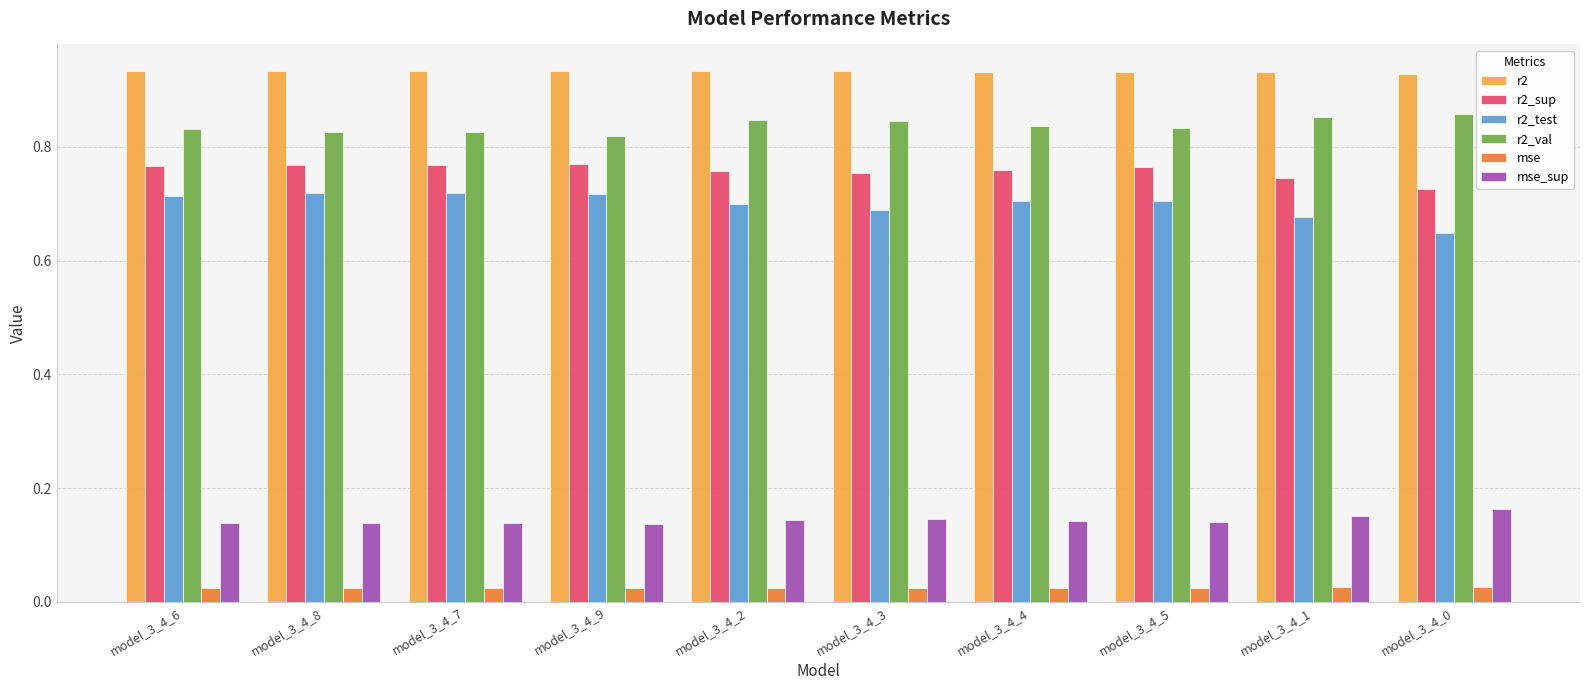

How many mse_sup values are between 0 and 1?

10